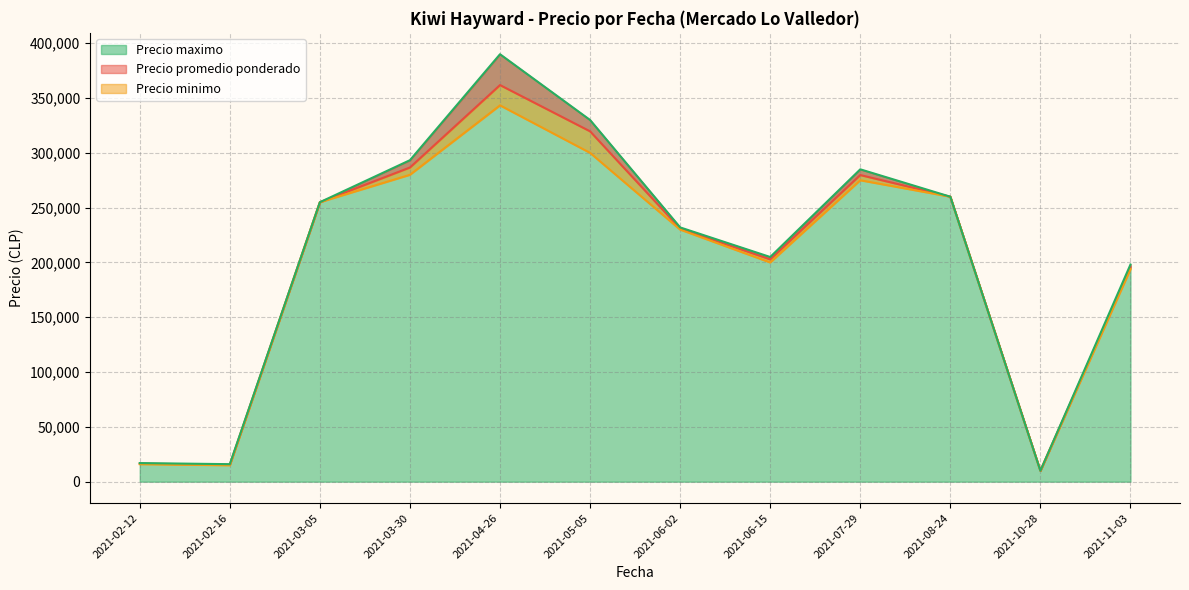

What is the lowest value of the Precio maximo series?

10000.0